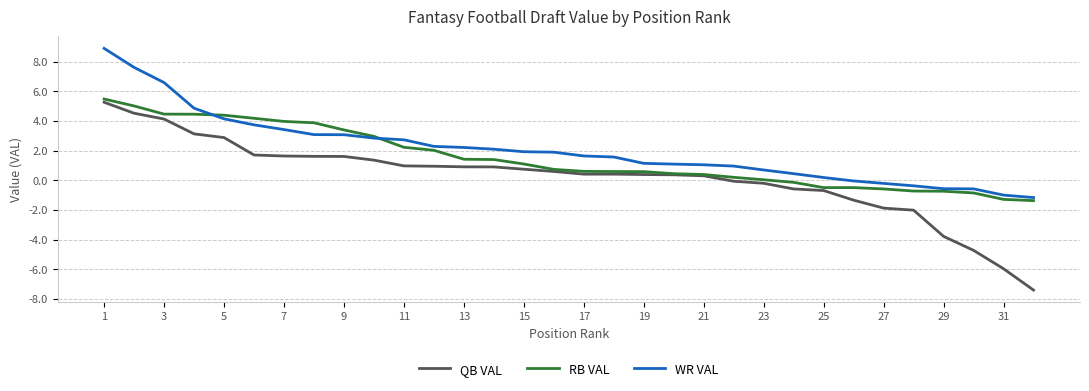

Which series has the largest range (max minus min)?

QB VAL